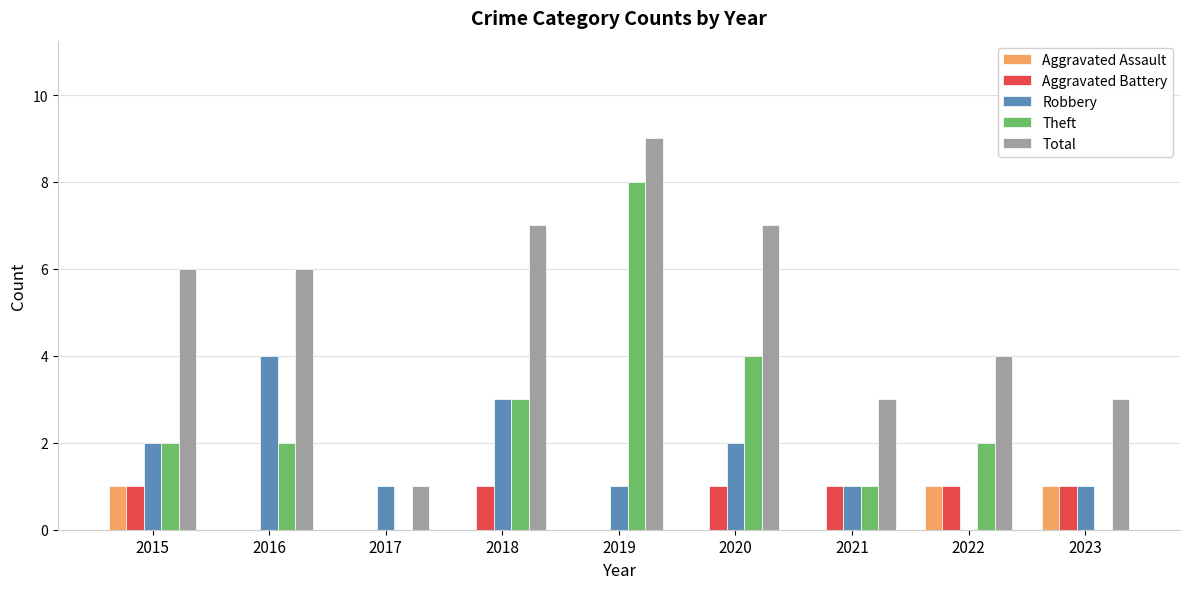

True or false: Total has a value of 3 at 2021.

True